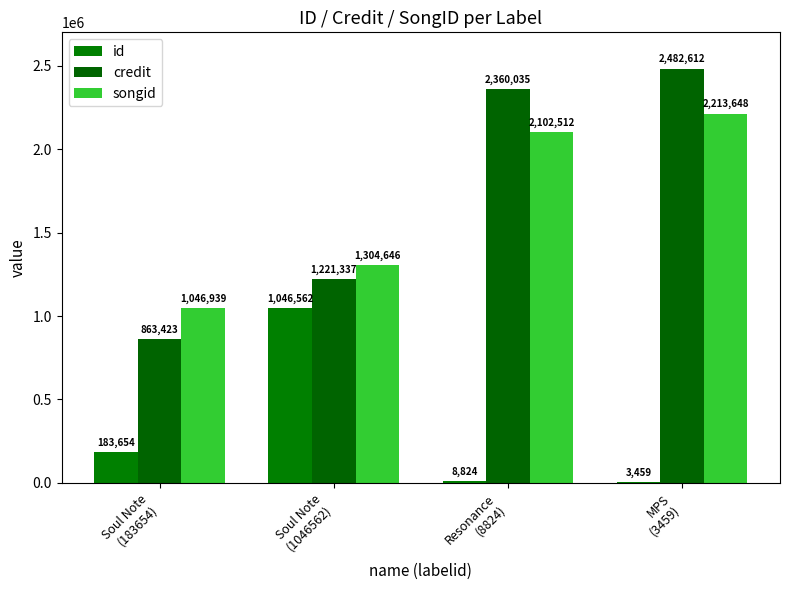

At Soul Note
(1046562), list the series in order from largest to smallest.

songid, credit, id